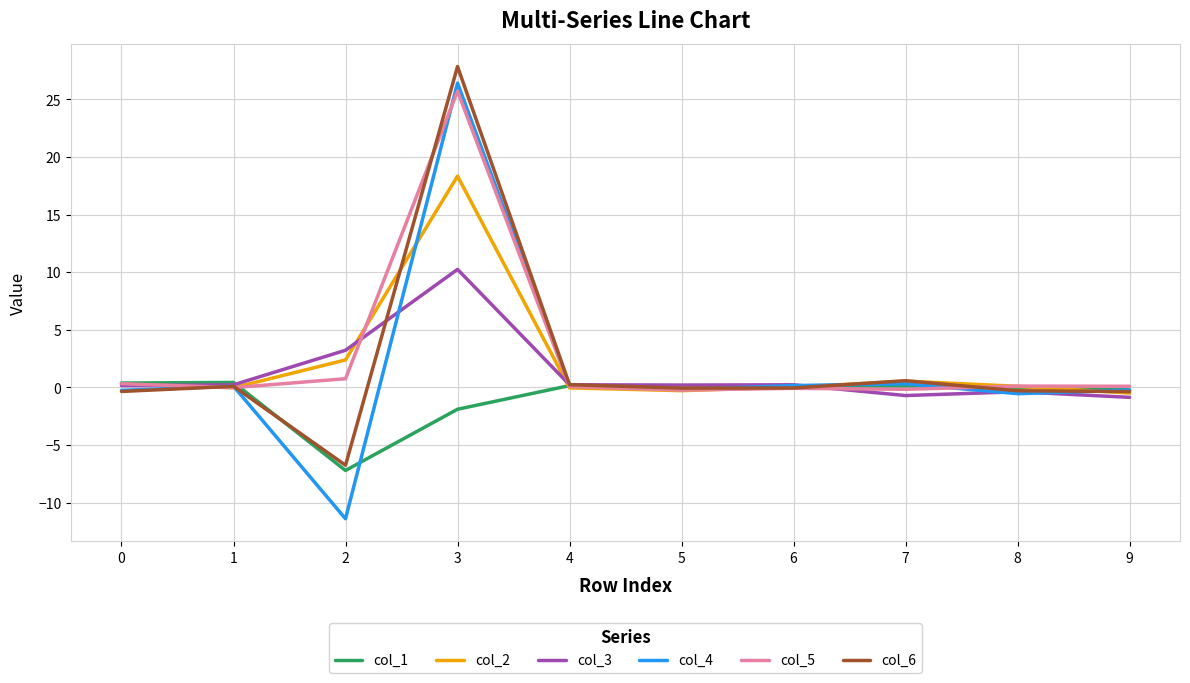

Where is the first local minimum for col_4?

2